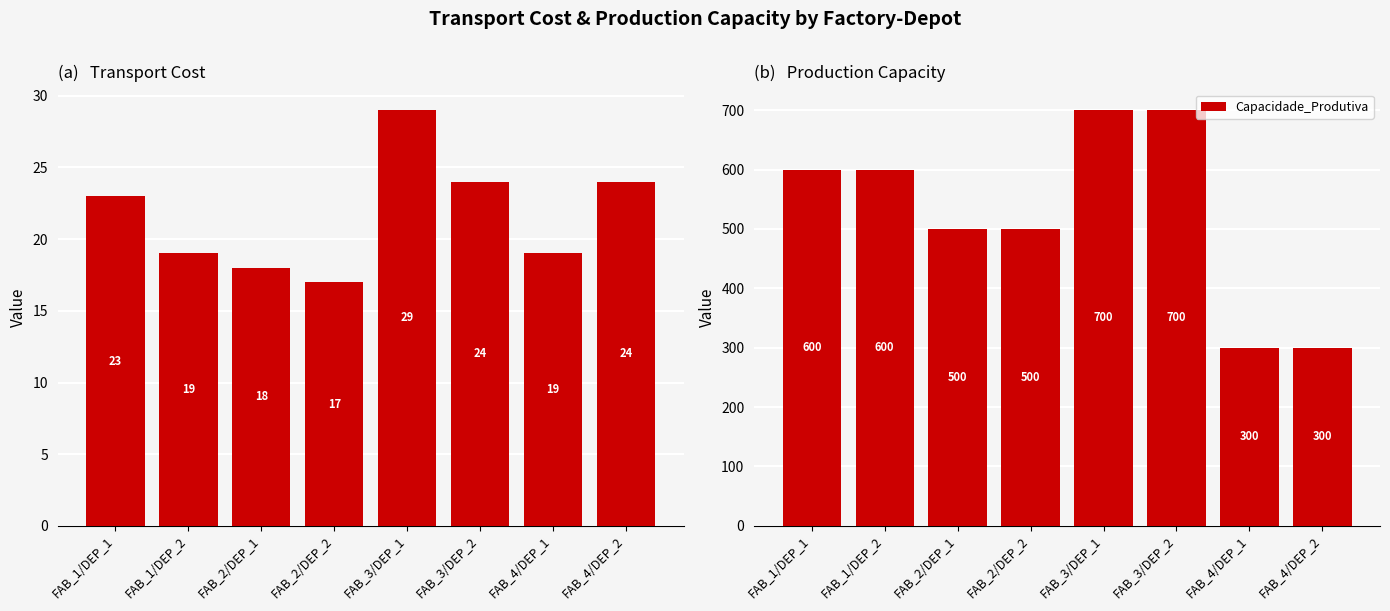

What is the difference between the Custo_tranposte_fab_dep values at FAB_2/DEP_2 and FAB_3/DEP_2?

7